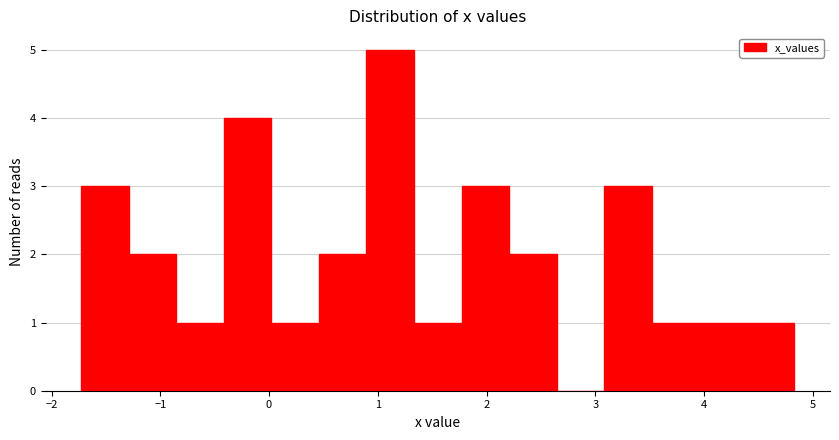

Reading left to right, list every bar in this chart as the range it spans on the x-axis followed by its height. Neither the bar edges nor the heights are printed on the chart, so give them approximately, as read against the axes.

-1.7 to -1.3: 3
-1.3 to -0.9: 2
-0.9 to -0.4: 1
-0.4 to 0.0: 4
0.0 to 0.5: 1
0.5 to 0.9: 2
0.9 to 1.3: 5
1.3 to 1.8: 1
1.8 to 2.2: 3
2.2 to 2.6: 2
2.6 to 3.1: 0
3.1 to 3.5: 3
3.5 to 4.0: 1
4.0 to 4.4: 1
4.4 to 4.8: 1